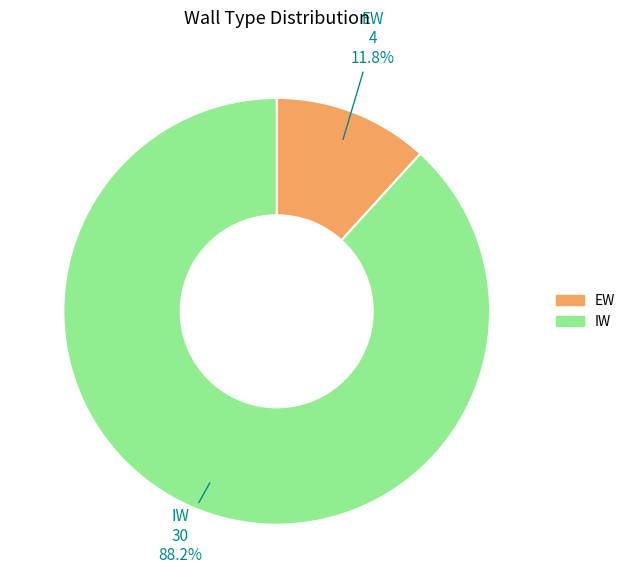

The EW slice represents 22% of the pie. True or false?

False